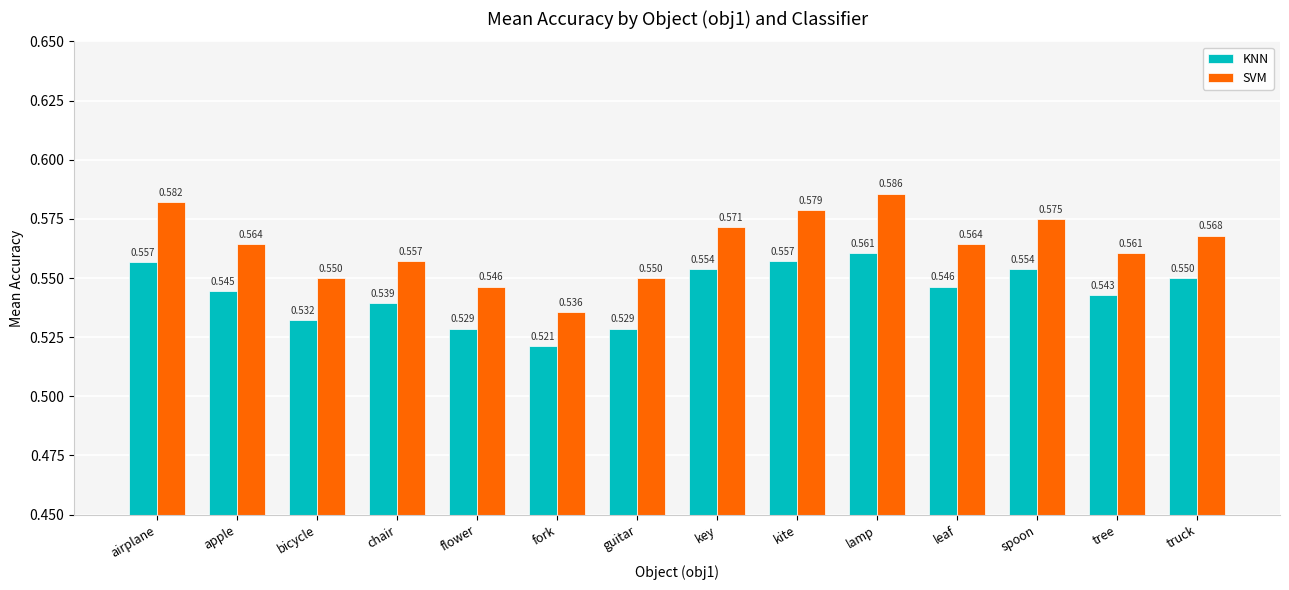

Which series has the widest spread of values?

SVM